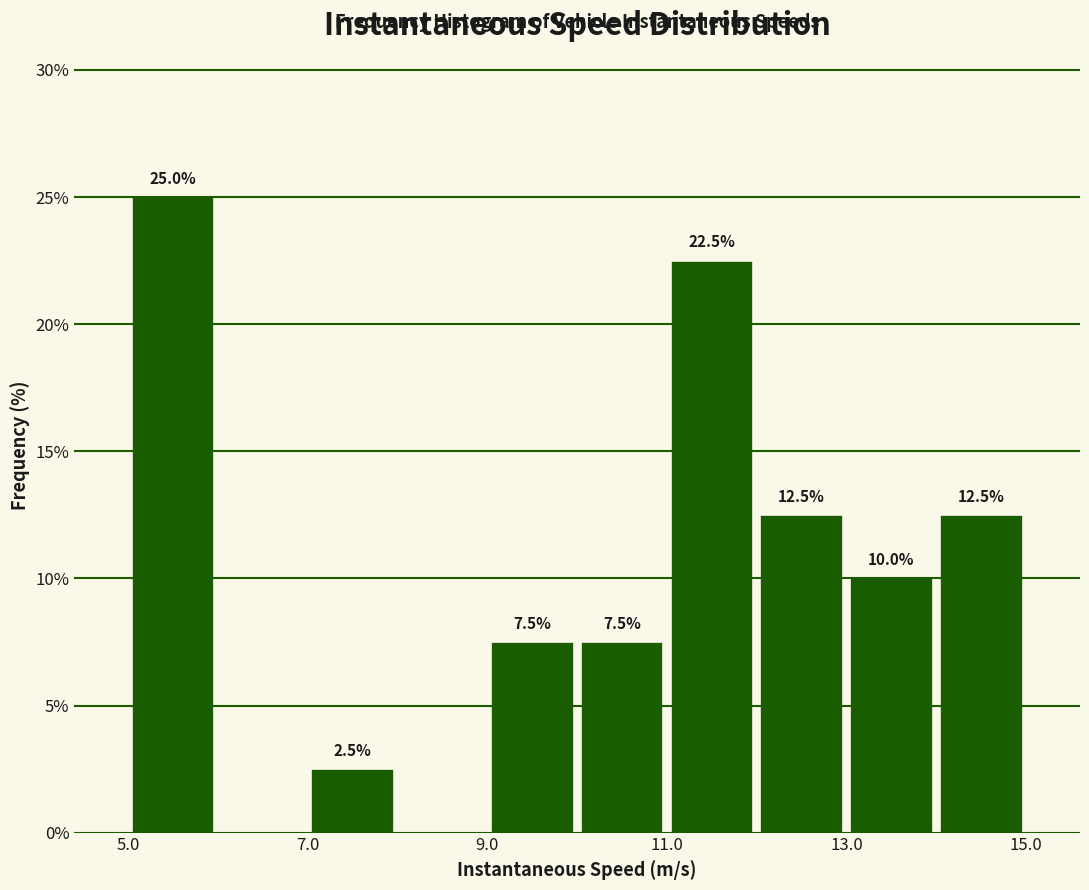

Around what value on the x-axis is the tallest bar? Give the approximate position of its centre, as read against the axis.

5.5